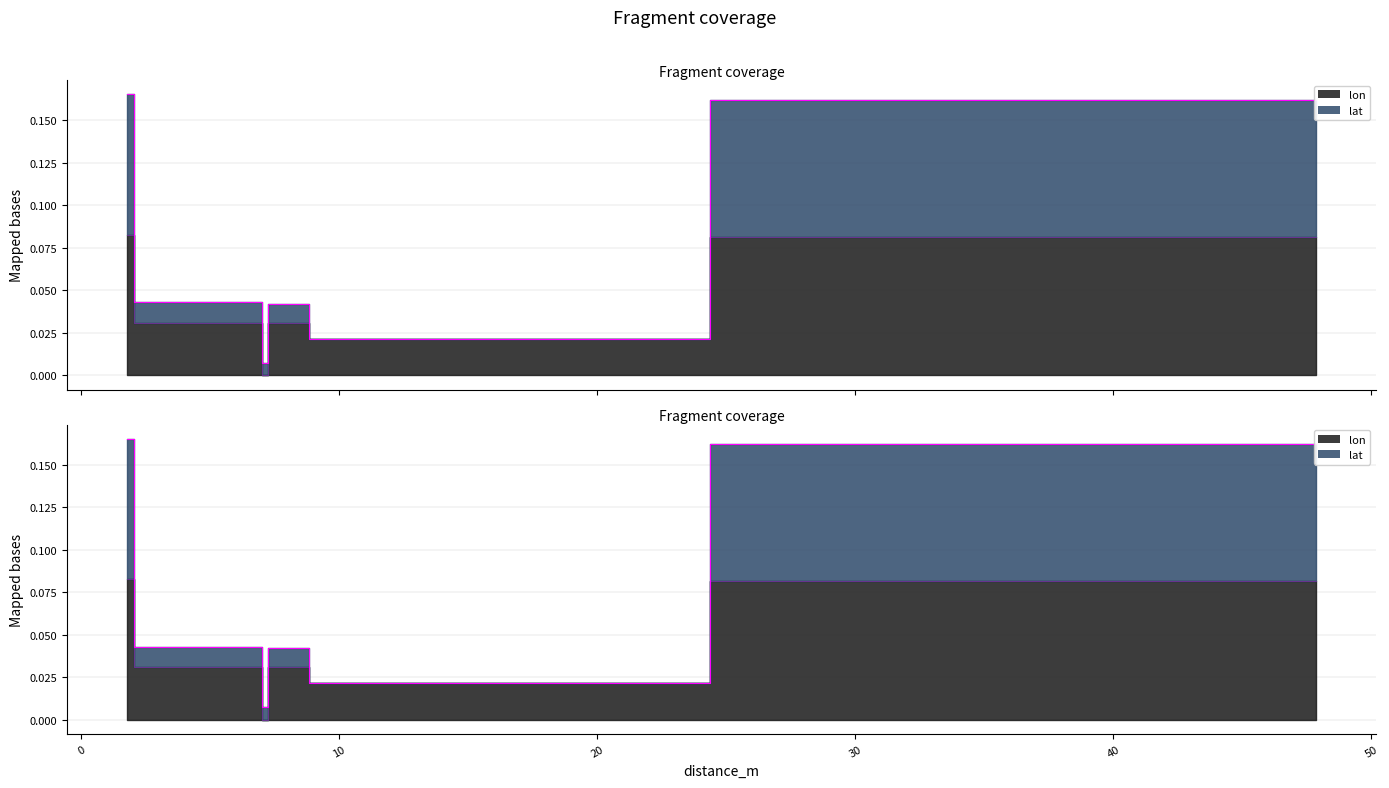

True or false: lat has a value of 0.0 at 7.240310179832909.

False